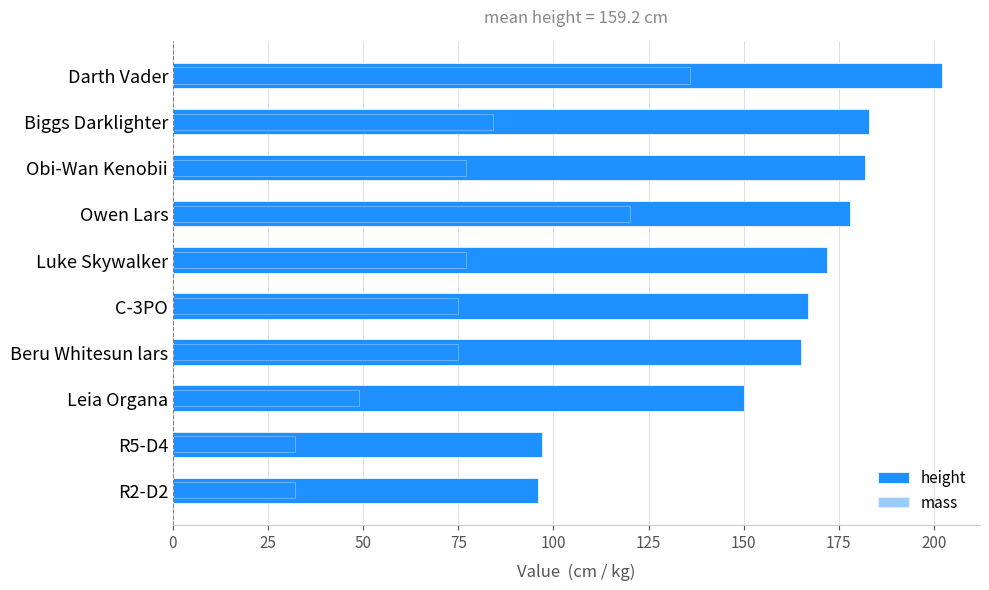

Reading left to right, transcribe all the data shown in this chart.

height: 202	183	182	178	172	167	165	150	97	96
mass: 136	84	77	120	77	75	75	49	32	32